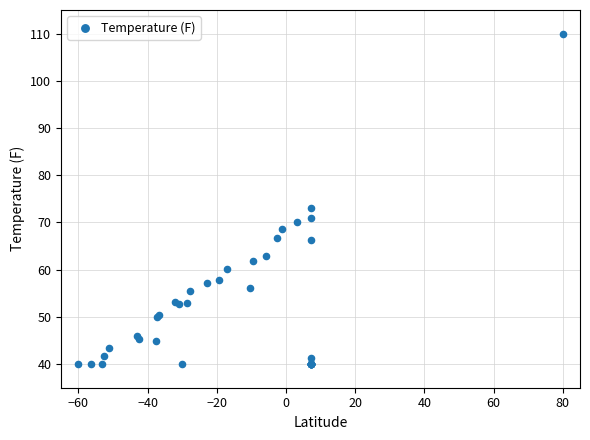

What Y value in the scatter plot is closest to 75?

73.1